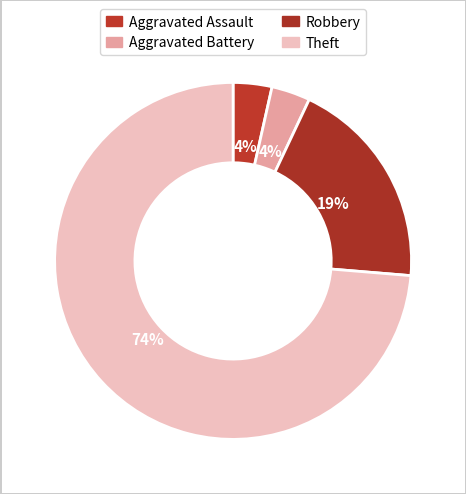

To the nearest percent, what is the difference between the largest and smallest slice percentages?

70%